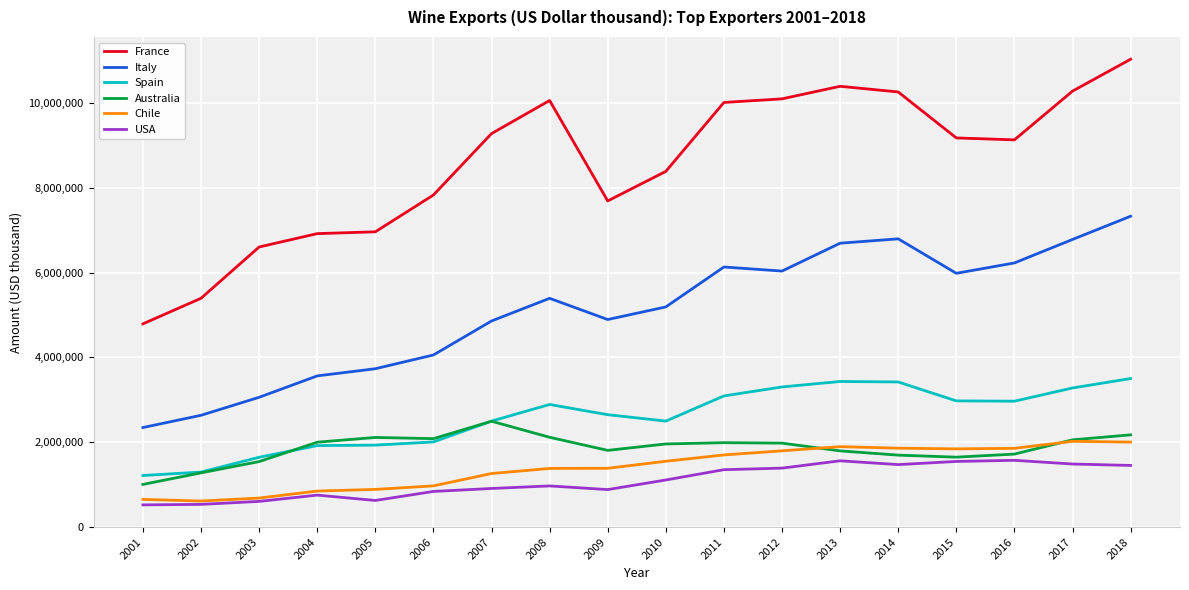

Which series changed the most between 2002 and 2010?

France